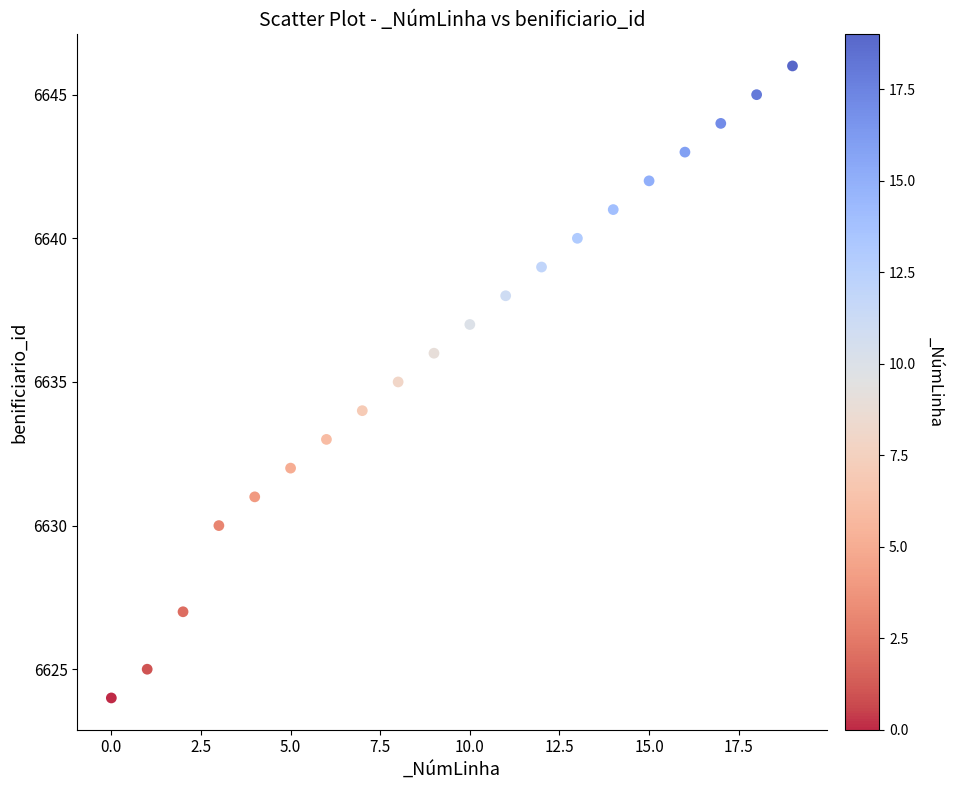

What is the range of Y values (max minus min)?

22